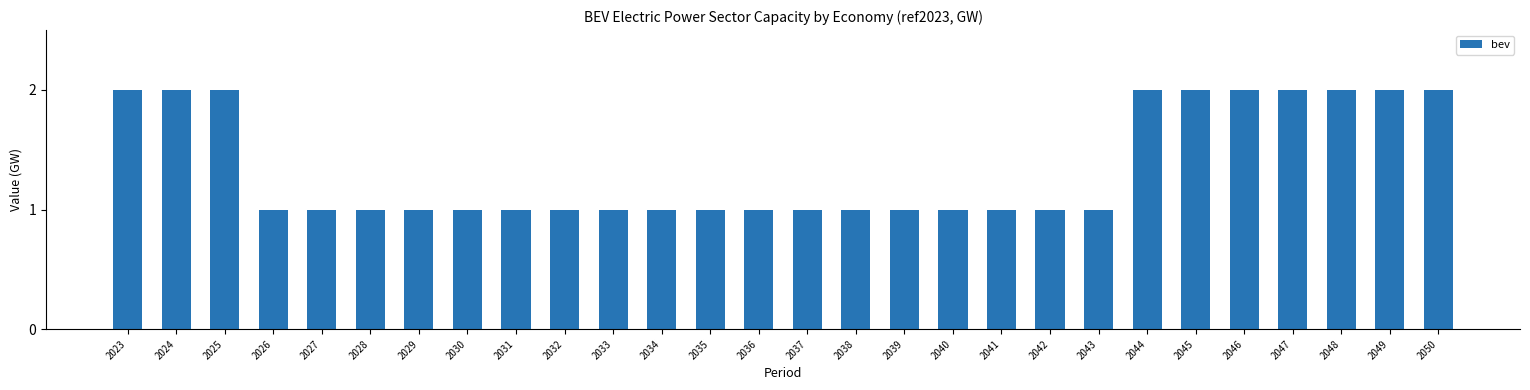

Which has a higher value, 2047 or 2028?

2047